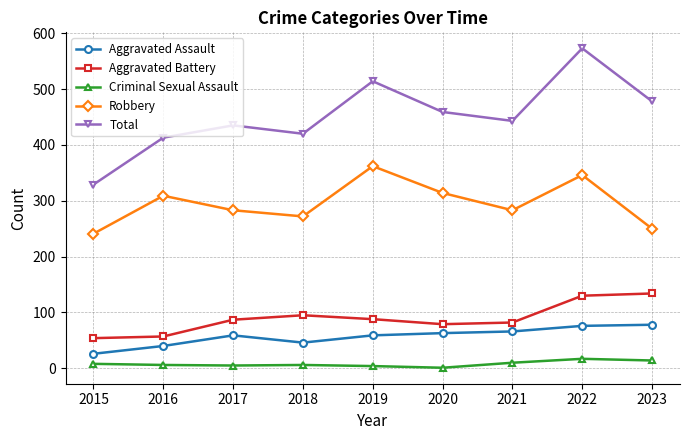

True or false: Robbery and Criminal Sexual Assault intersect in this chart.

False